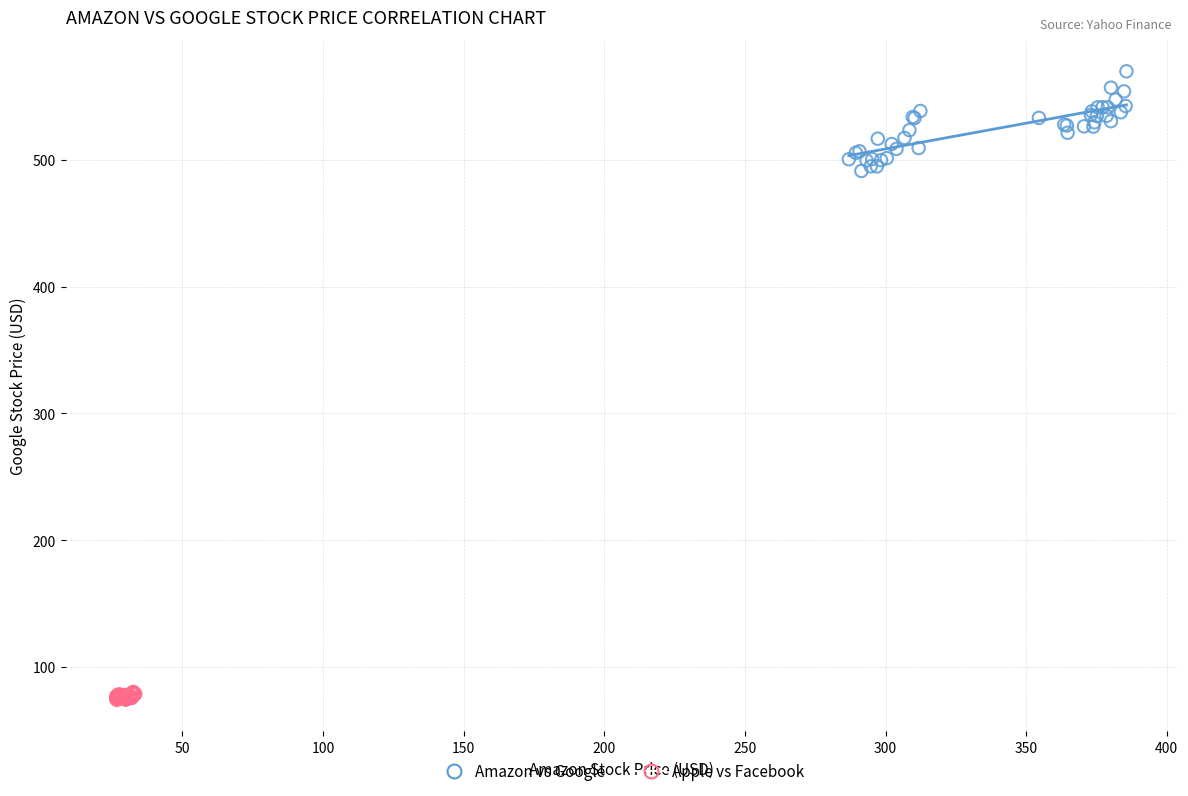

Which series contains the highest Y value?

Amazon vs Google